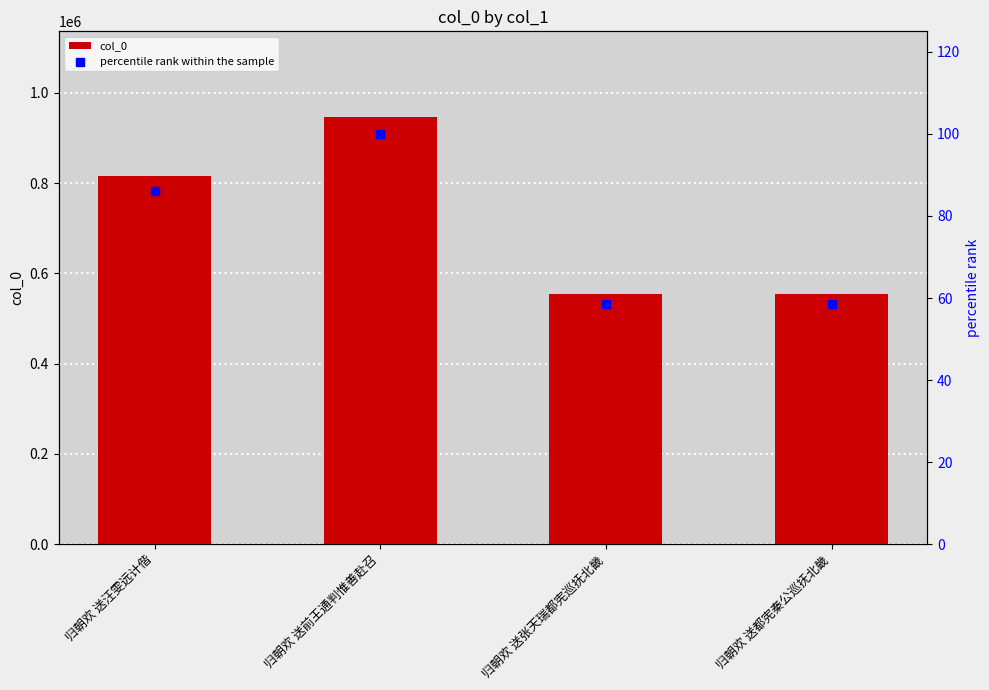

At how many categories does at least one series exceed 817960?

1